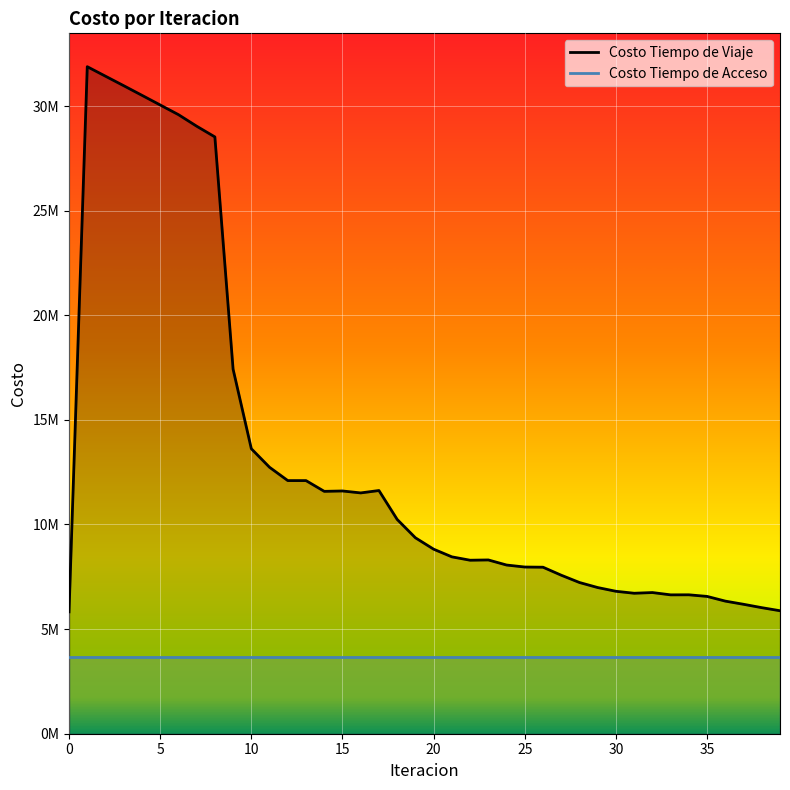

List the labels in order of value, smallest first.

0, 39, 38, 37, 36, 35, 33, 34, 31, 32, 30, 29, 28, 27, 26, 25, 24, 22, 23, 21, 20, 19, 18, 16, 14, 15, 17, 13, 12, 11, 10, 9, 8, 7, 6, 5, 4, 3, 2, 1